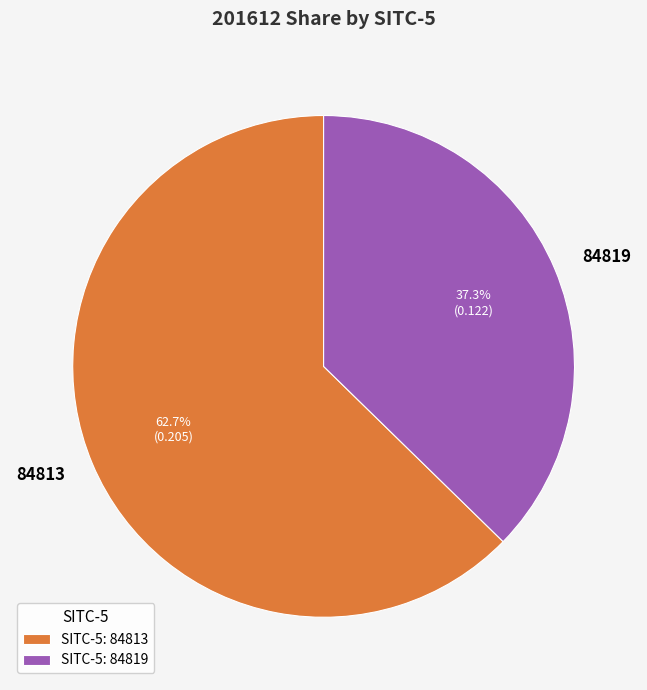

Does 84819 represent more than half of the total?

No